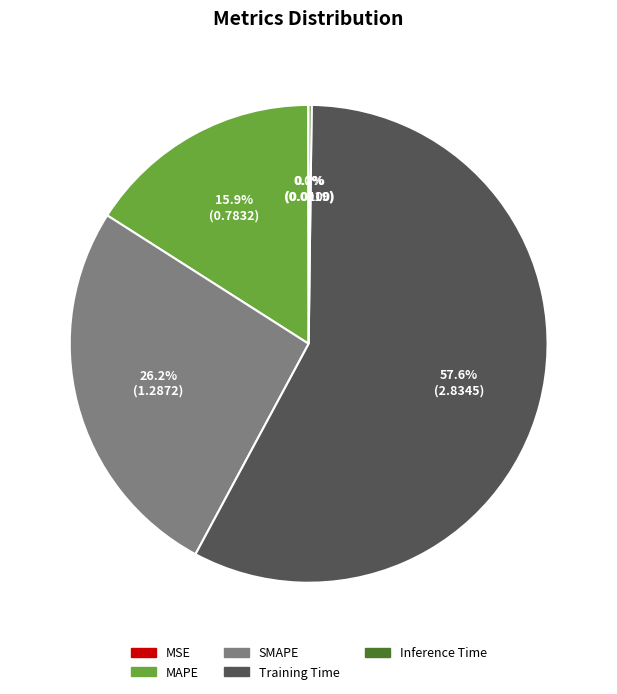

The Training Time slice represents 43% of the pie. True or false?

False